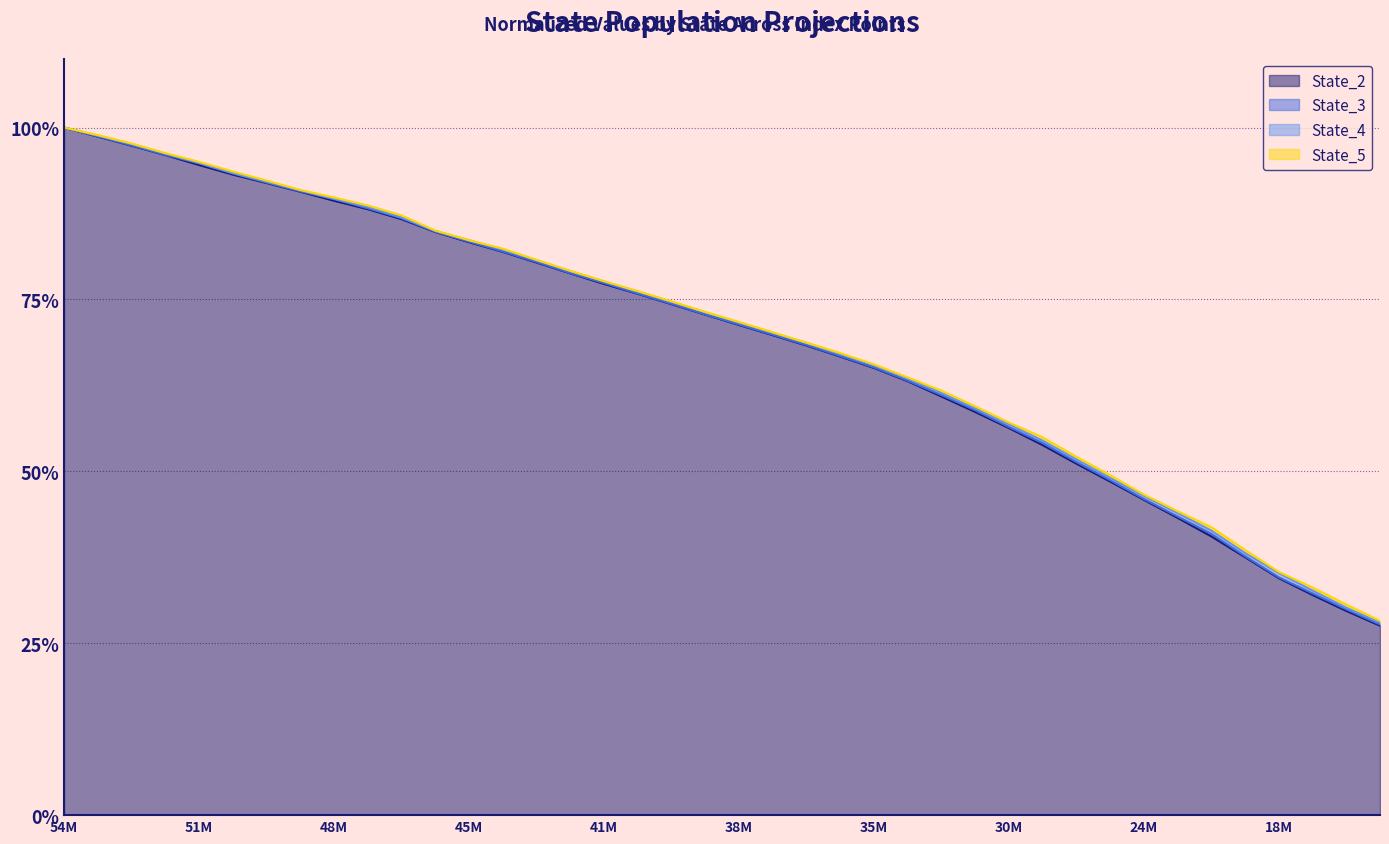

What value does the State_3 series have at 10?

86.8